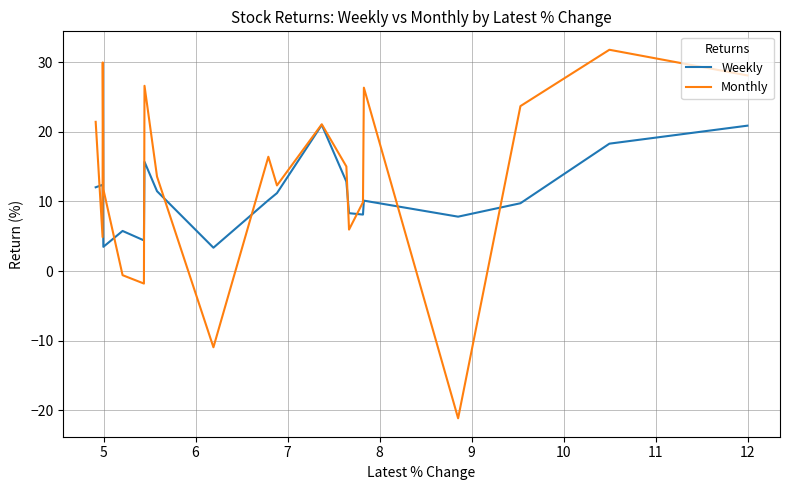

Count the number of categories in the chart.

20